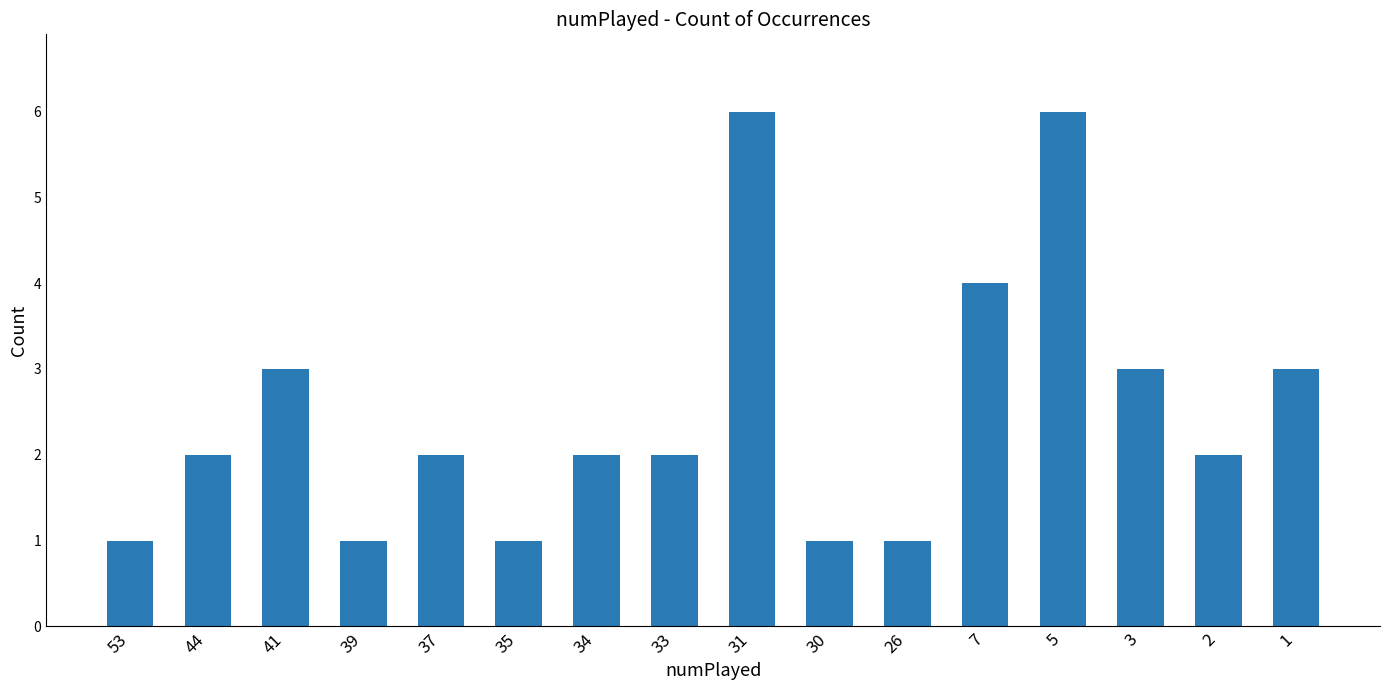

What is the difference between the values at 26 and 5?

5